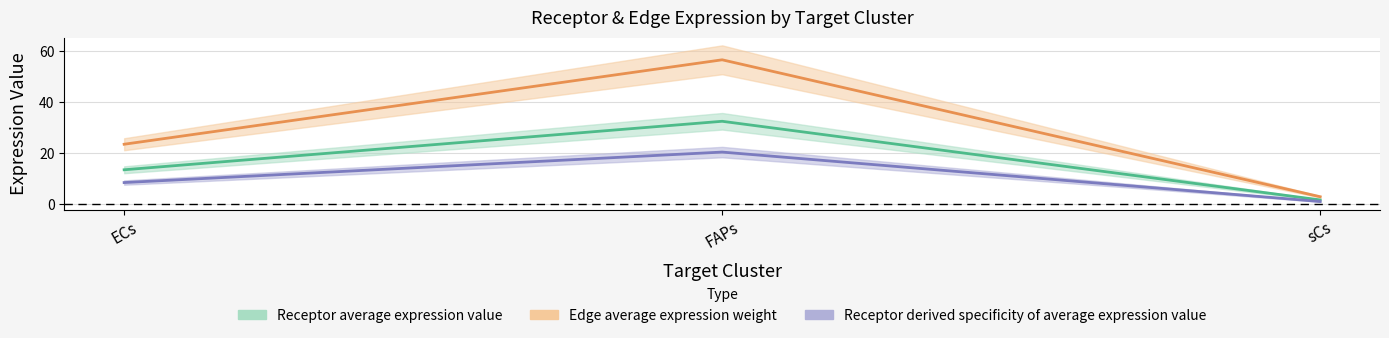

What is the minimum value for Receptor derived specificity of average expression value?

1.1